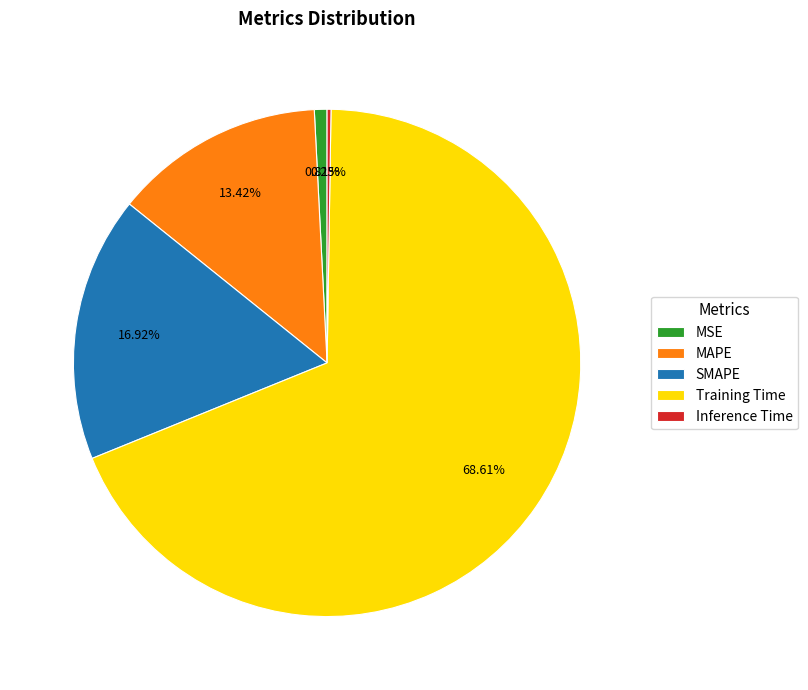

To the nearest percent, what is the difference between the largest and smallest slice percentages?

68%